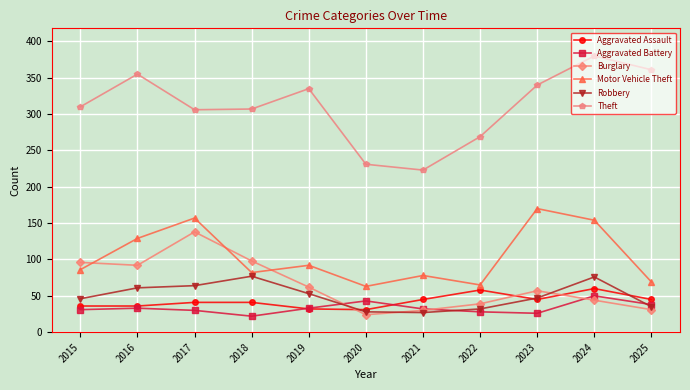

Is this an area chart (filled region under the line)?

No